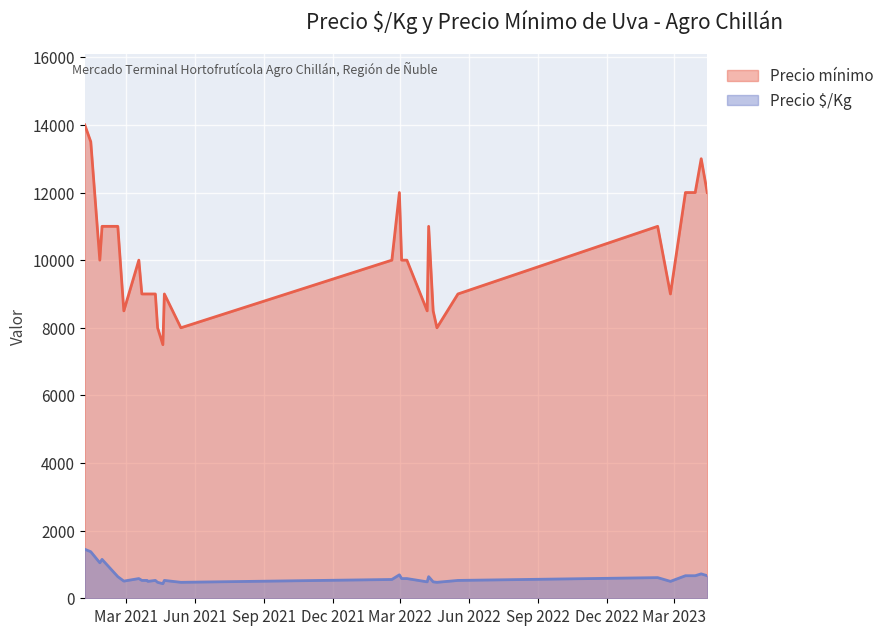

How many categories are shown in the chart?

32